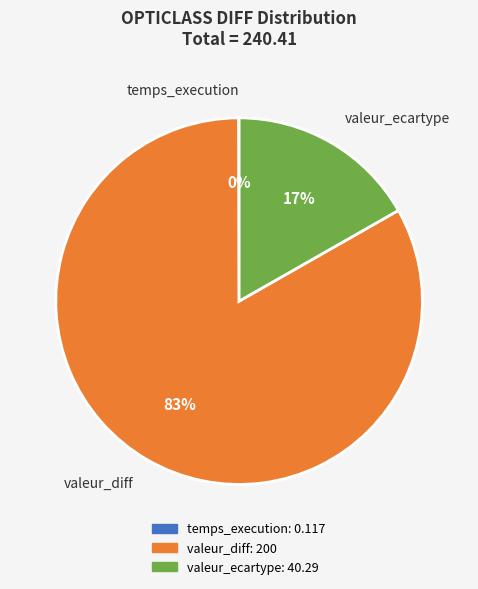

Which slice represents more than half of the pie?

valeur_diff